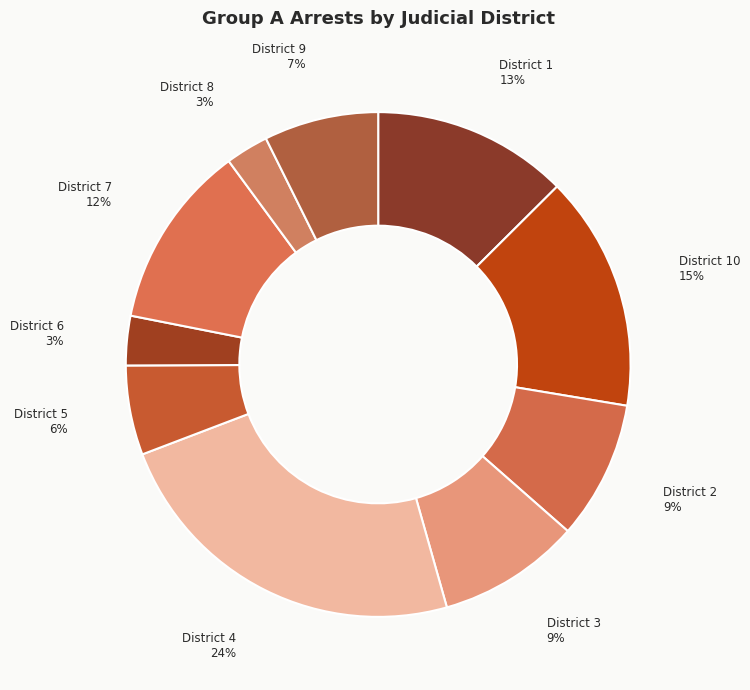

Between District 3 and District 1, which is larger?

District 1